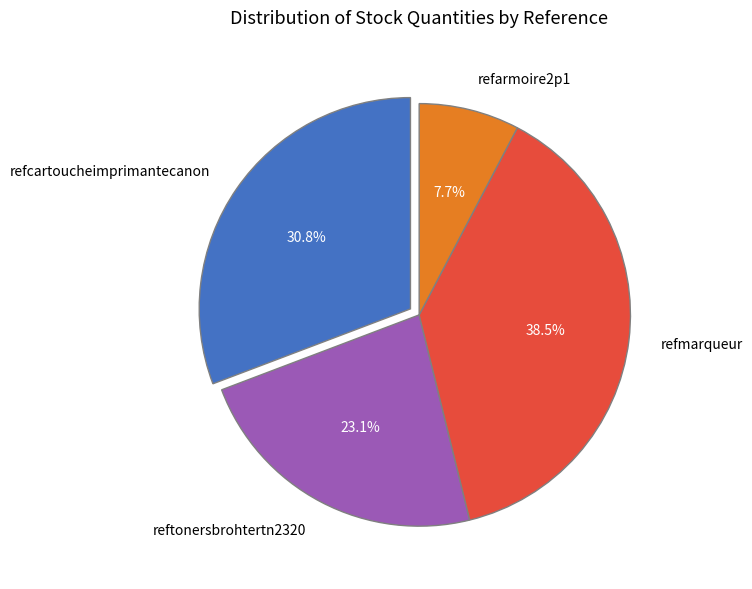

Count the number of slices in the pie.

4